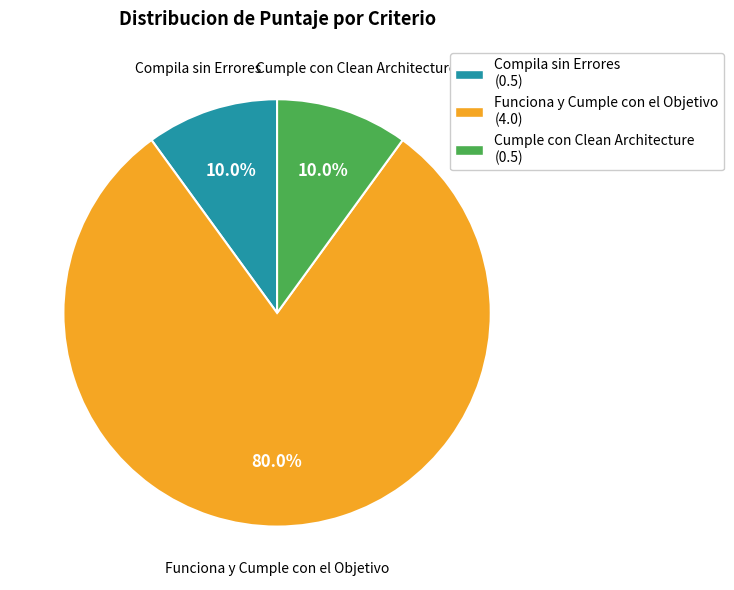

Between Compila sin Errores (0.5) and Funciona y Cumple con el Objetivo (4.0), which is larger?

Funciona y Cumple con el Objetivo (4.0)